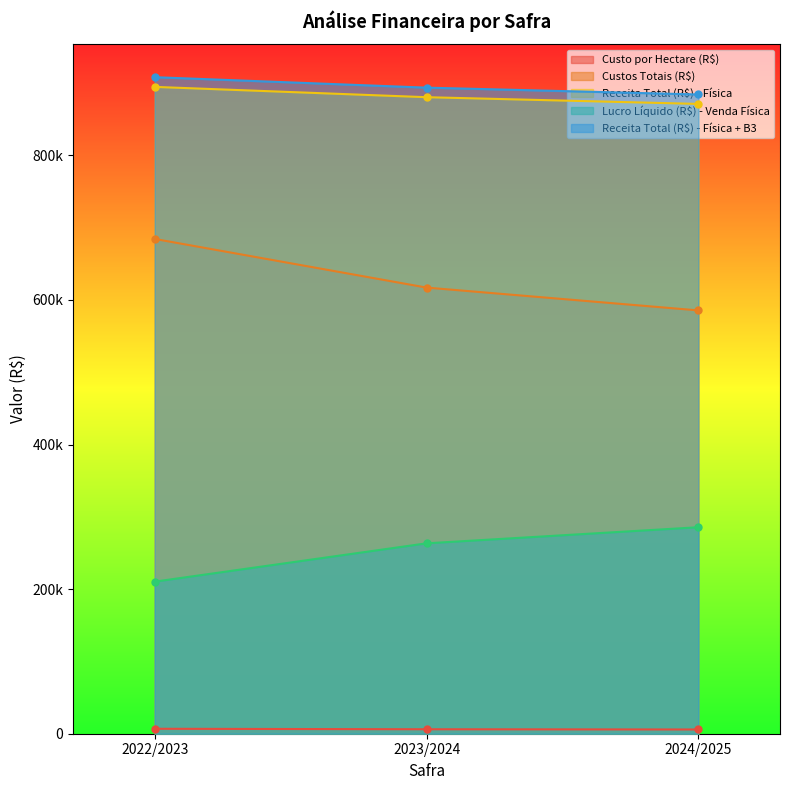

What is the lowest value of the Receita Total (R$) - Física + B3 series?

884166.5